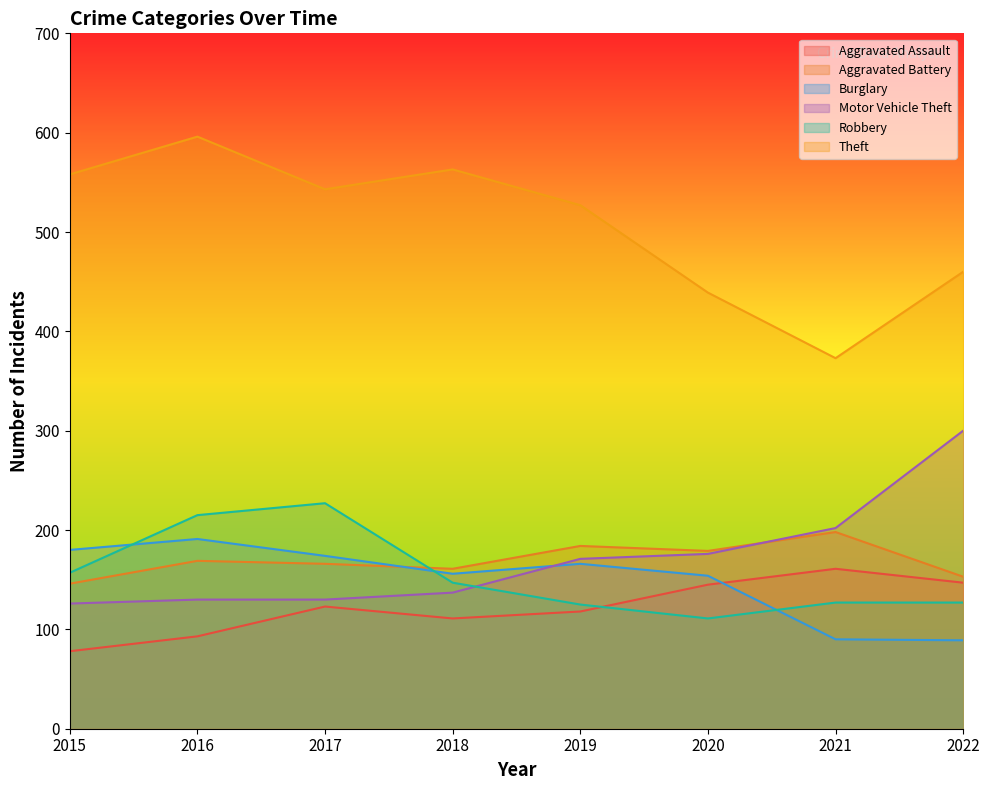

In Theft, how many points are higher than both neighbors (excluding endpoints)?

2